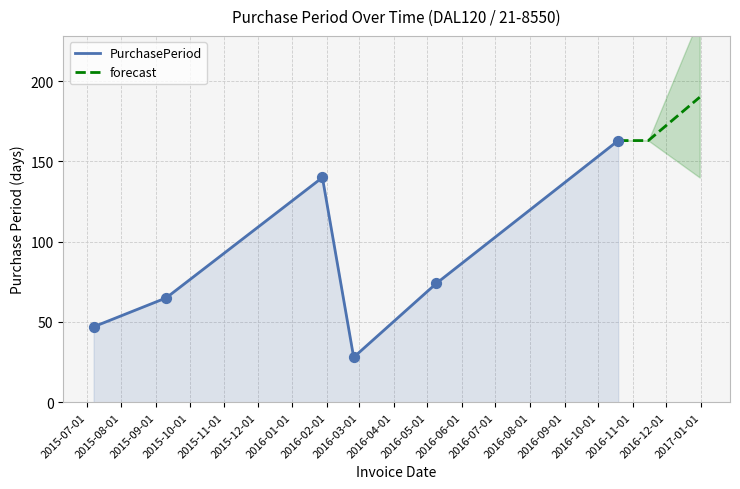

What is the change in value from 2015-09-10 to 2016-10-19?

+98